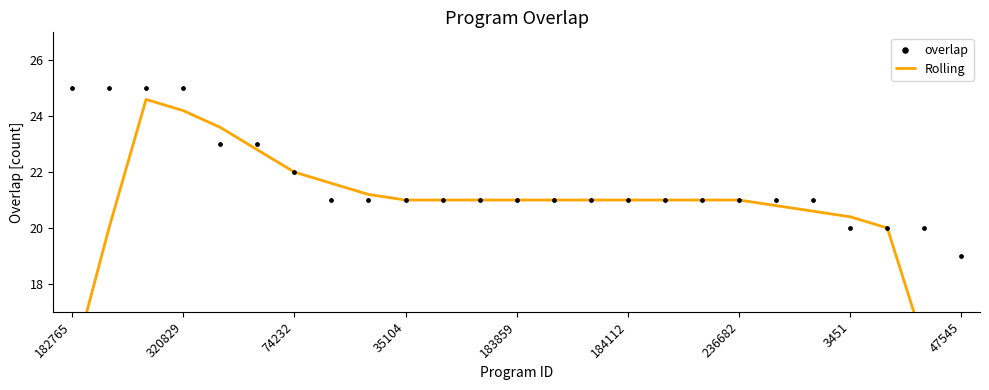

Which series contains the highest Y value?

overlap